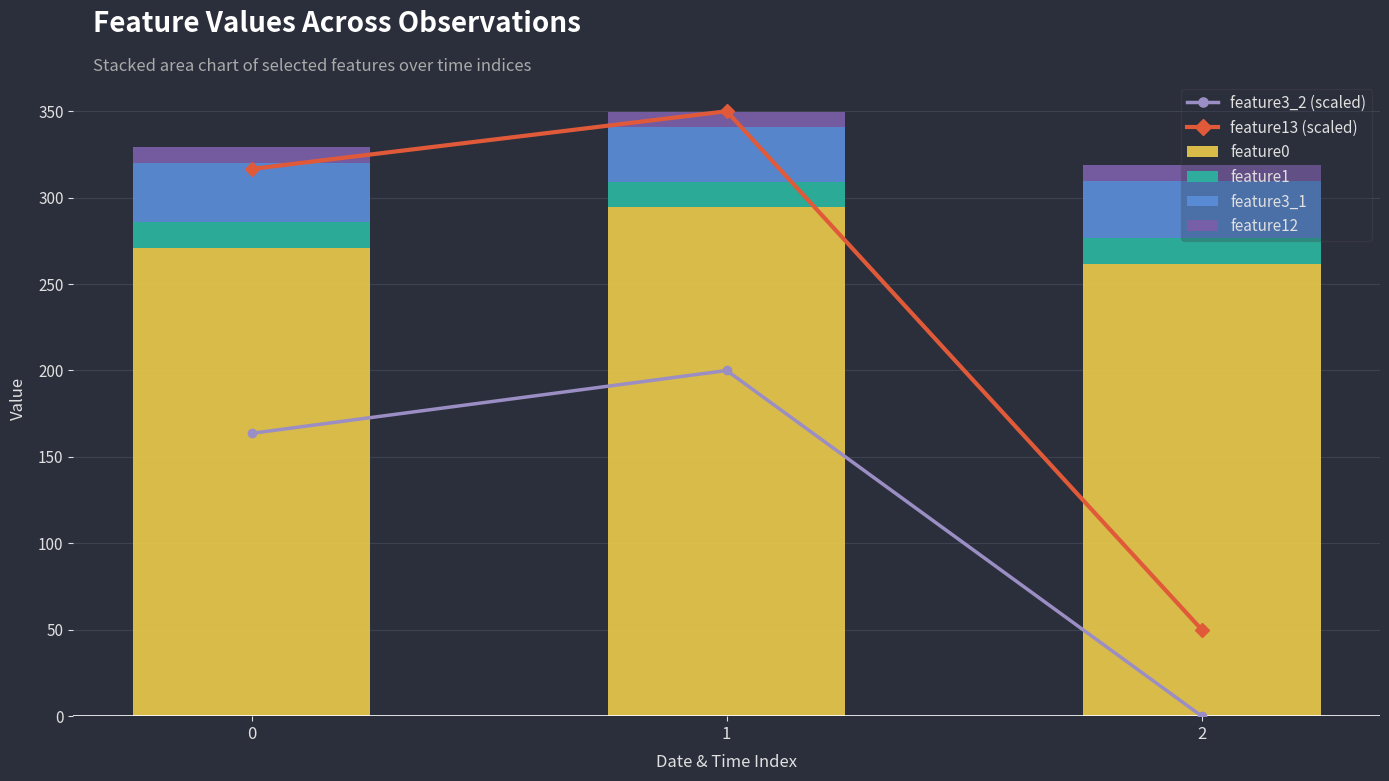

Rank the series at 0 from highest to lowest value.

feature13 (scaled), feature0, feature3_2 (scaled), feature3_1, feature1, feature12